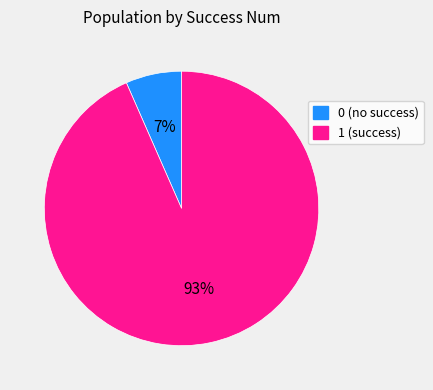

To the nearest percent, what is the average slice percentage?

50%